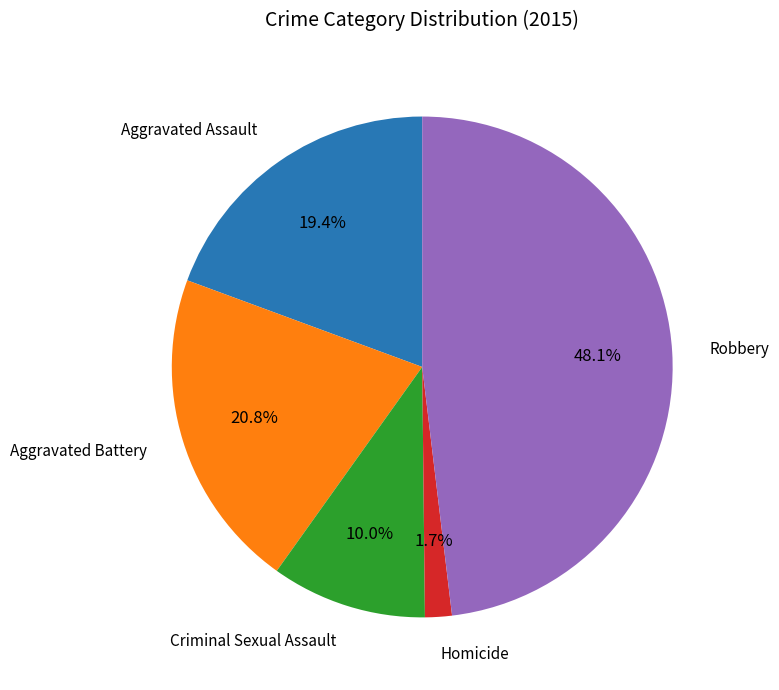

How many slices are in this pie chart?

5